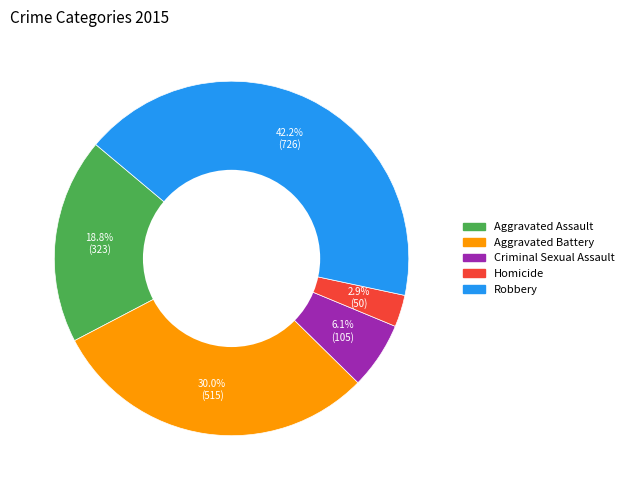

Is Aggravated Assault the majority of the pie?

No